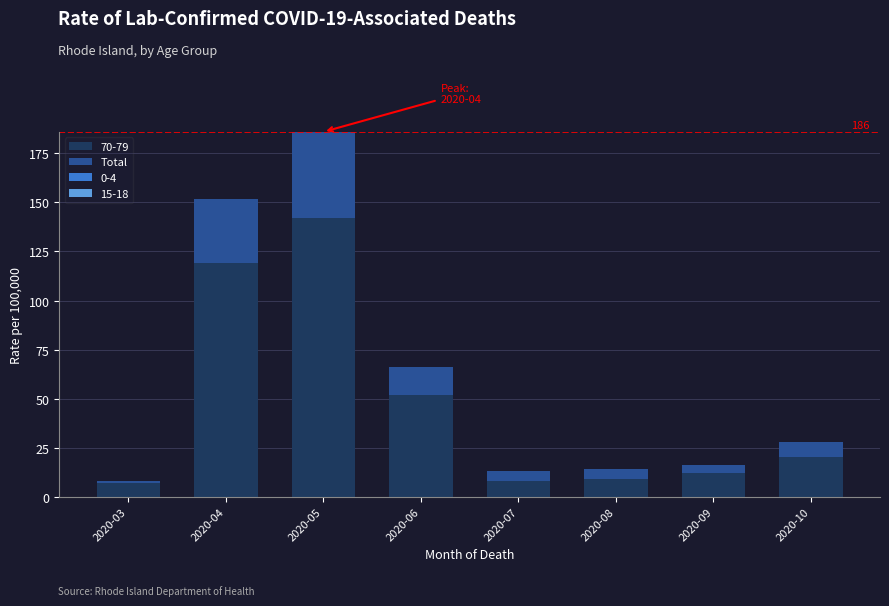

Which category has the highest value in the 70-79 series?

2020-05